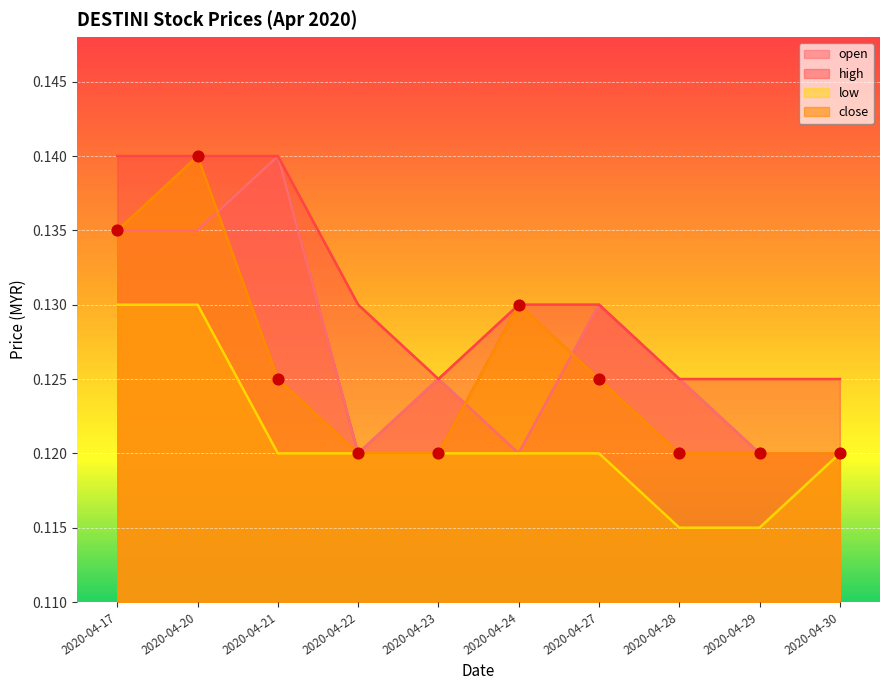

Which series reaches the maximum Y coordinate?

open